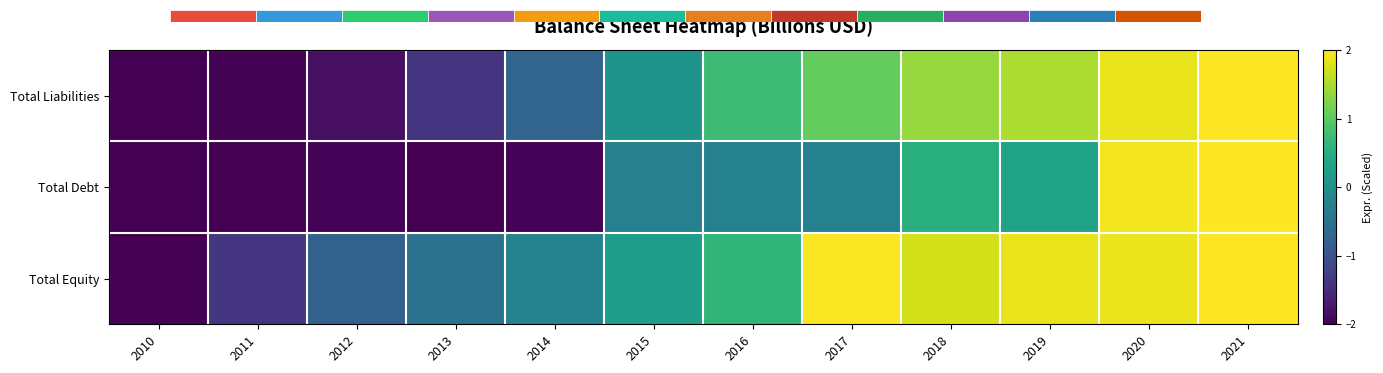

Reading left to right, extract all data points from this chart.

Total Liabilities: 2010=-2.0	2011=-2.0	2012=-1.8	2013=-1.4	2014=-0.7	2015=0.1	2016=0.7	2017=1.1	2018=1.4	2019=1.5	2020=1.9	2021=2.0
Total Debt: 2010=-2.0	2011=-2.0	2012=-2.0	2013=-2.0	2014=-2.0	2015=-0.3	2016=-0.2	2017=-0.2	2018=0.5	2019=0.3	2020=1.9	2021=2.0
Total Equity: 2010=-2.0	2011=-1.4	2012=-0.8	2013=-0.5	2014=-0.2	2015=0.2	2016=0.6	2017=2.0	2018=1.7	2019=1.9	2020=1.9	2021=2.0